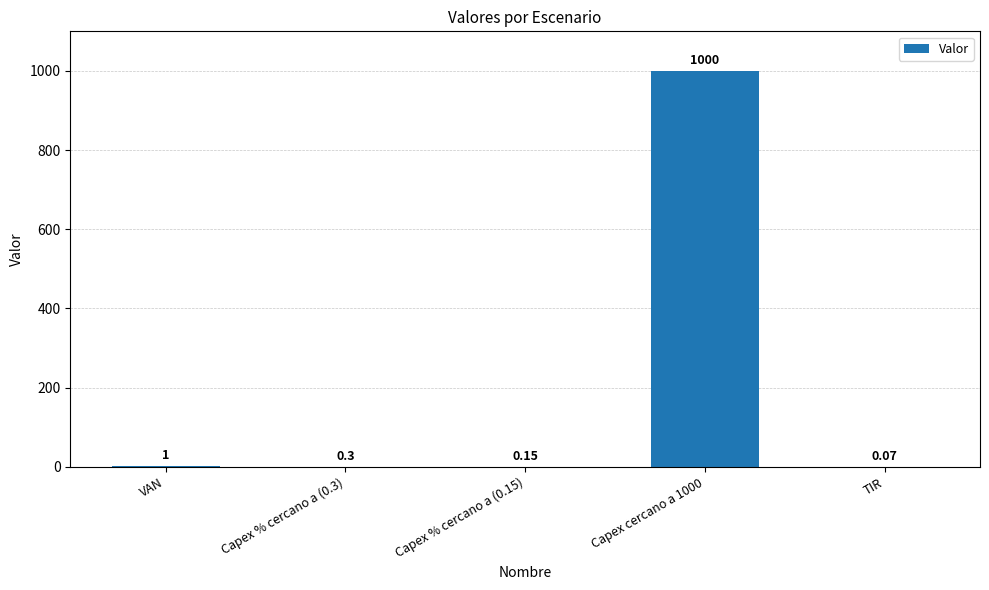

What is the greatest value displayed?

1000.0